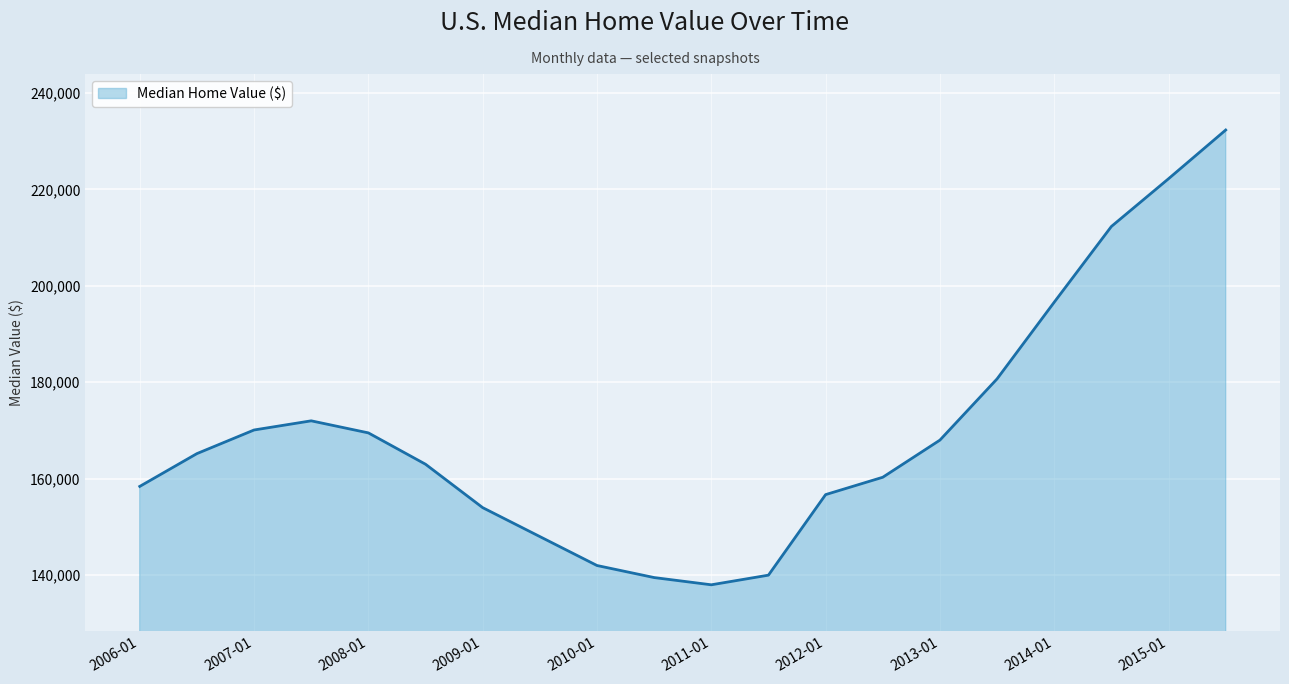

How many distinct data groups are displayed?

1